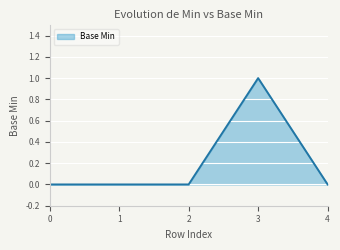

What is the difference between the maximum and minimum values?

1